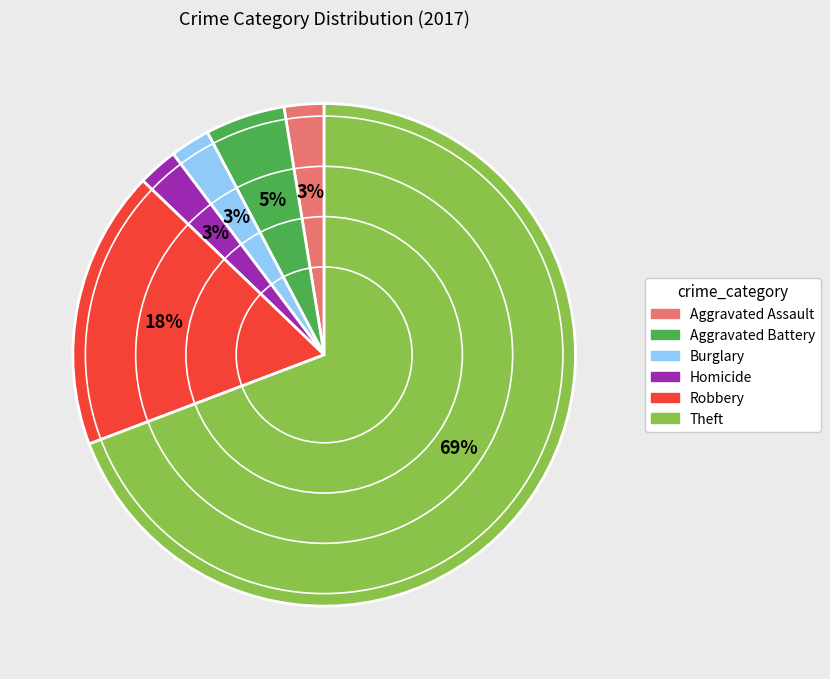

Which has a higher value, Aggravated Battery or Theft?

Theft